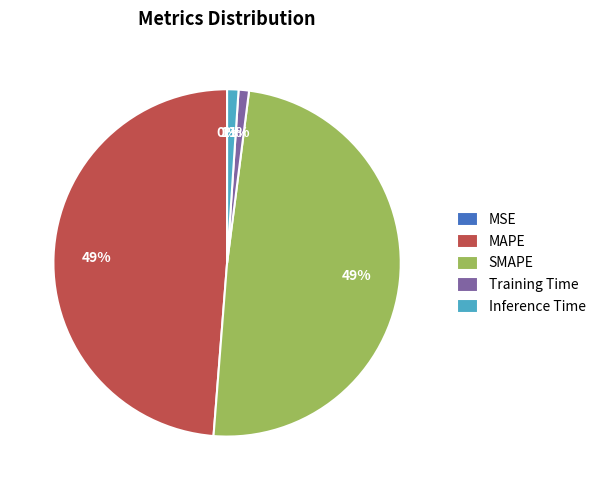

To the nearest percent, what is the combined percentage of SMAPE and Inference Time?

50%